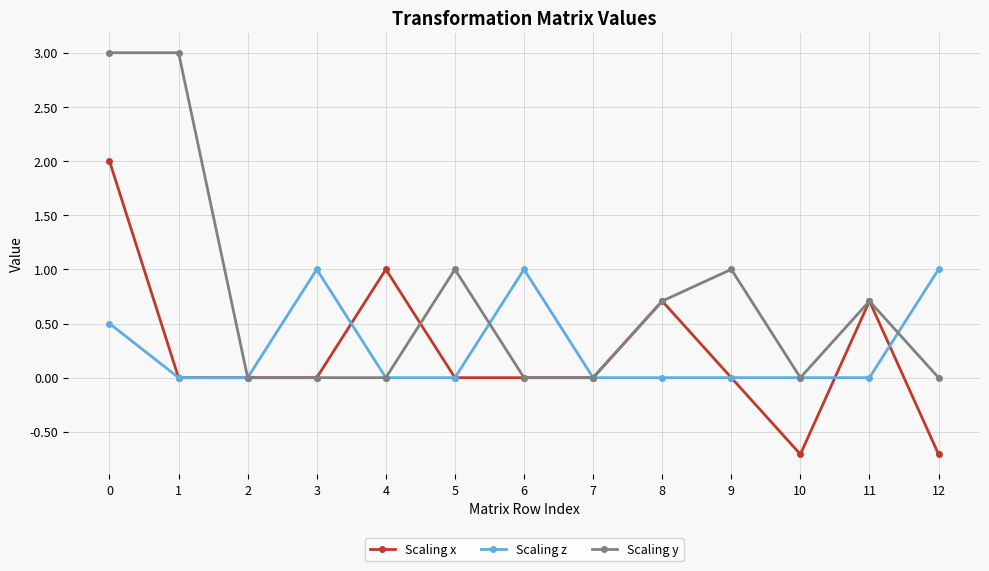

How many Scaling x values are between 0 and 1?

10